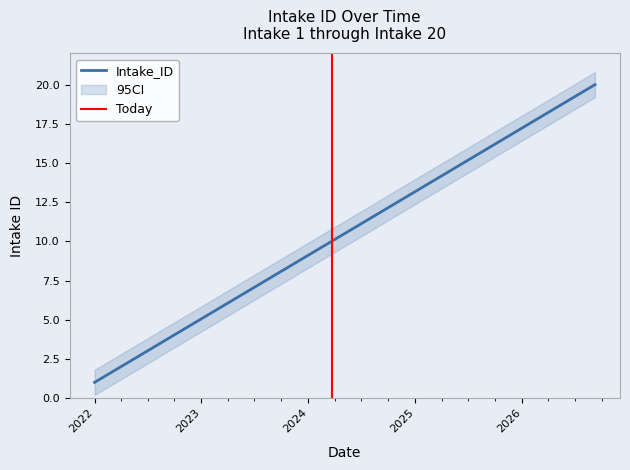

What is the value of the 4th point from the left?

4